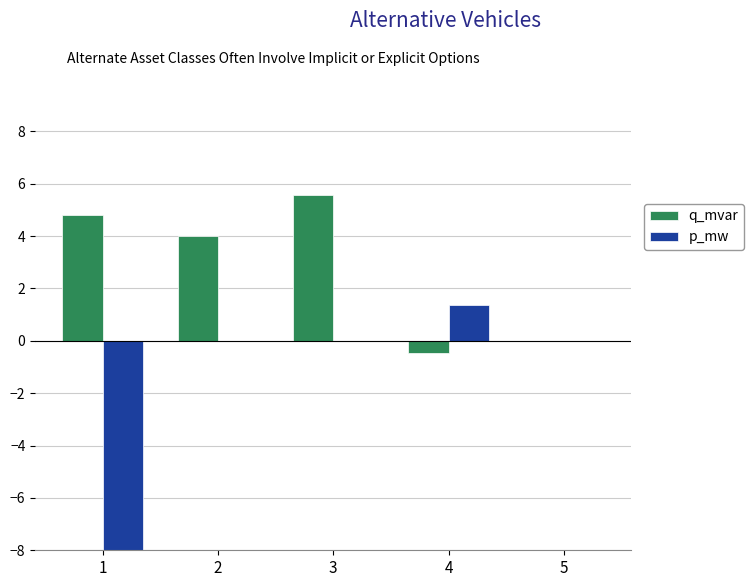

What is the greatest value displayed?

5.6